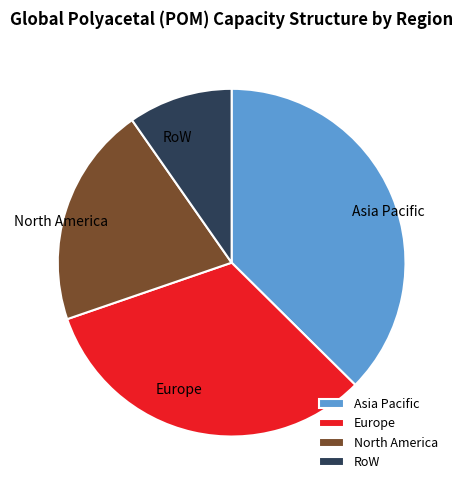

What is the largest slice in the pie chart?

Asia Pacific